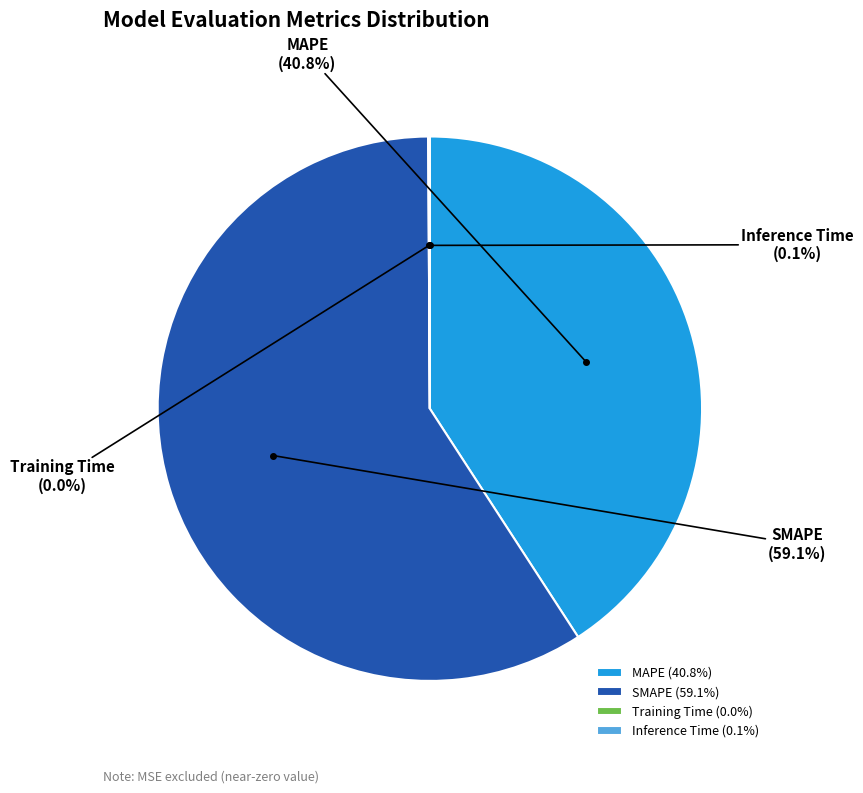

The MAPE slice represents 41% of the pie. True or false?

True